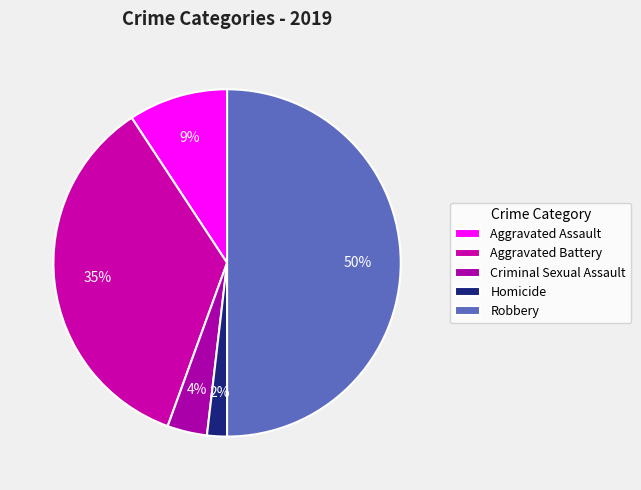

The Aggravated Battery slice represents 35% of the pie. True or false?

True